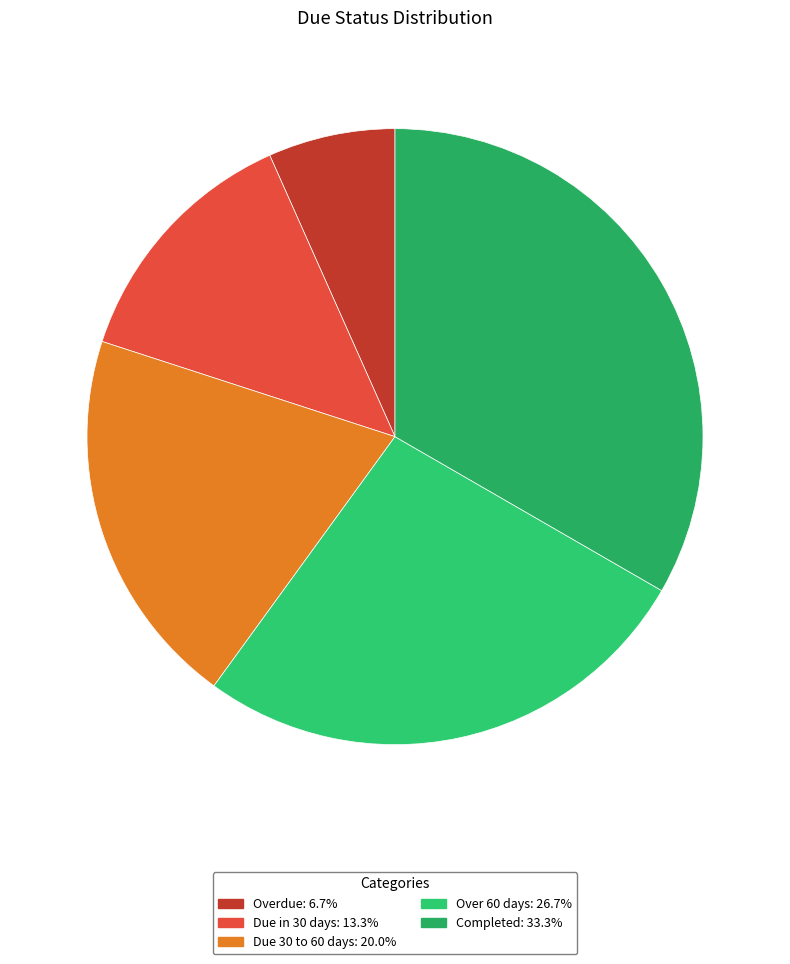

Count the number of slices in the pie.

5